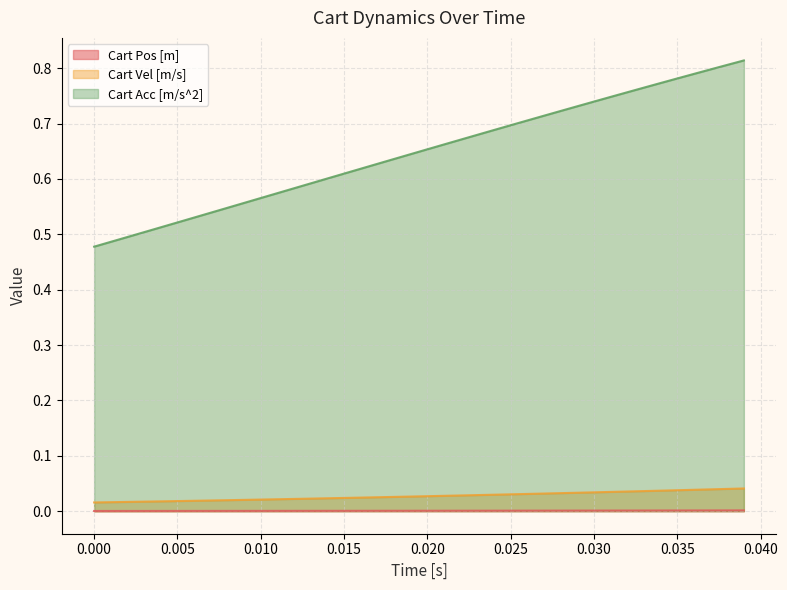

True or false: Cart Pos [m] has a value of 0.0 at 0.030.

True